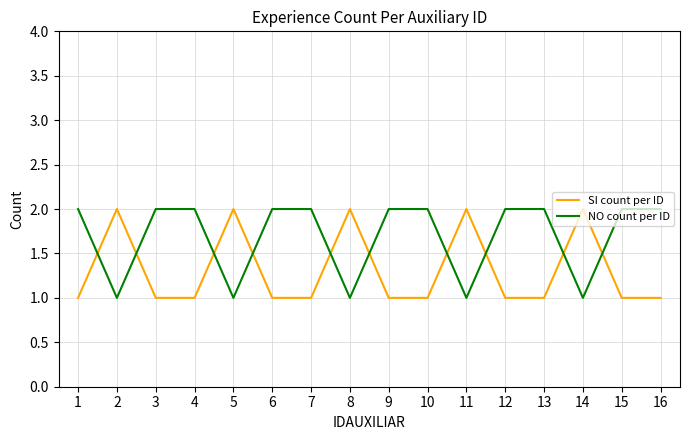

What is the average value of the SI count per ID series?

1